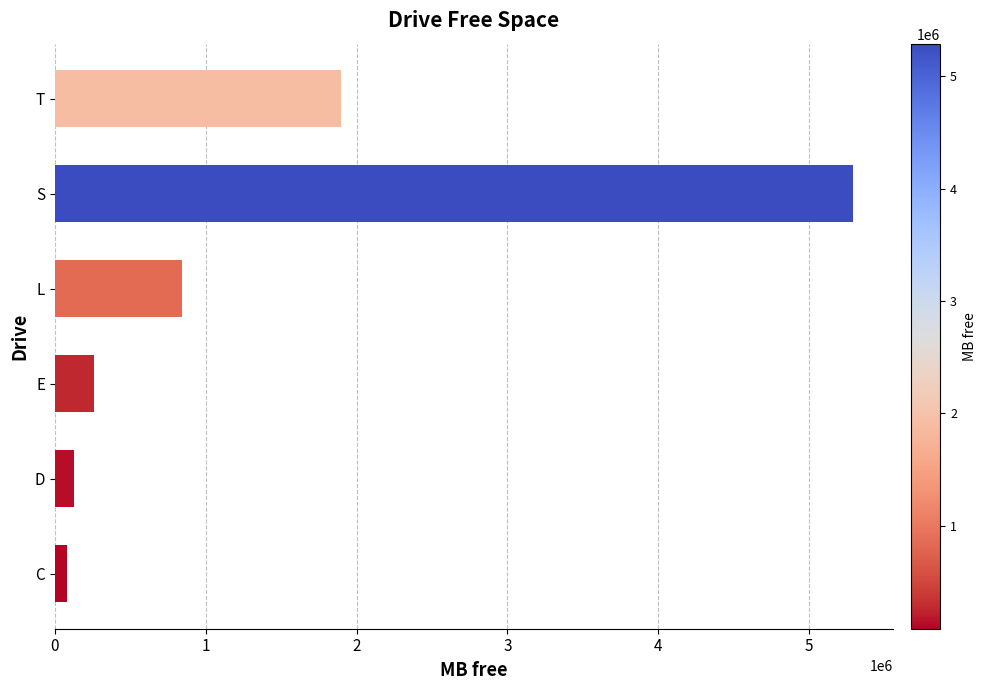

How many data points are less than 841549?

3